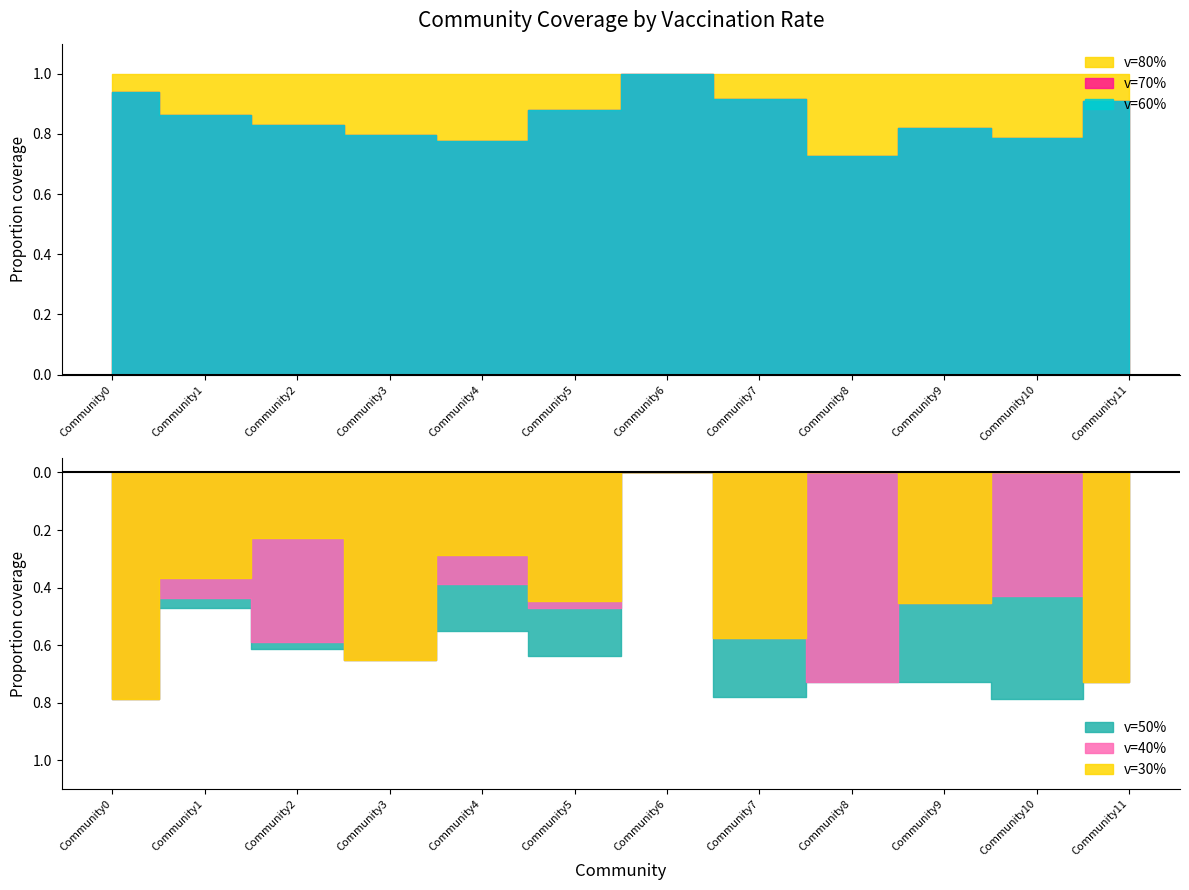

List the labels in order of v=80% value, largest first.

Community0, Community1, Community2, Community3, Community4, Community5, Community6, Community7, Community8, Community9, Community10, Community11